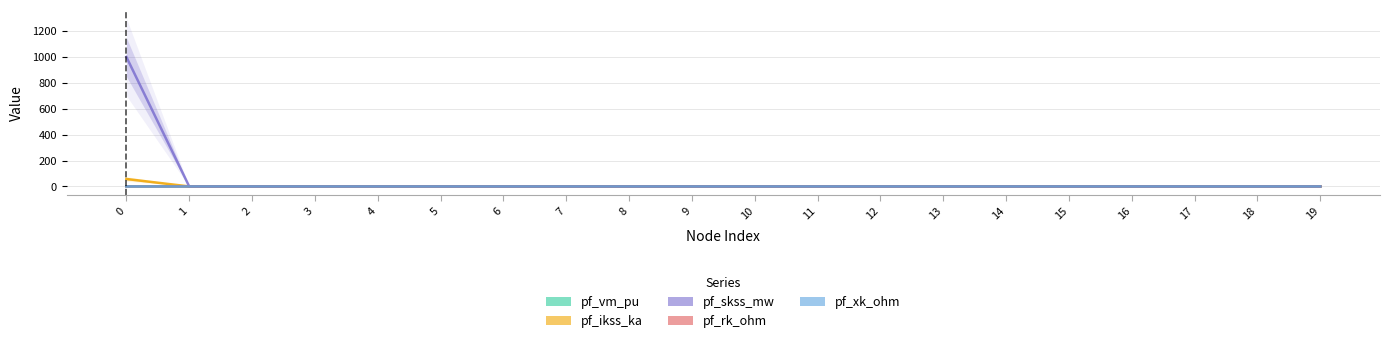

True or false: pf_rk_ohm and pf_skss_mw intersect in this chart.

False